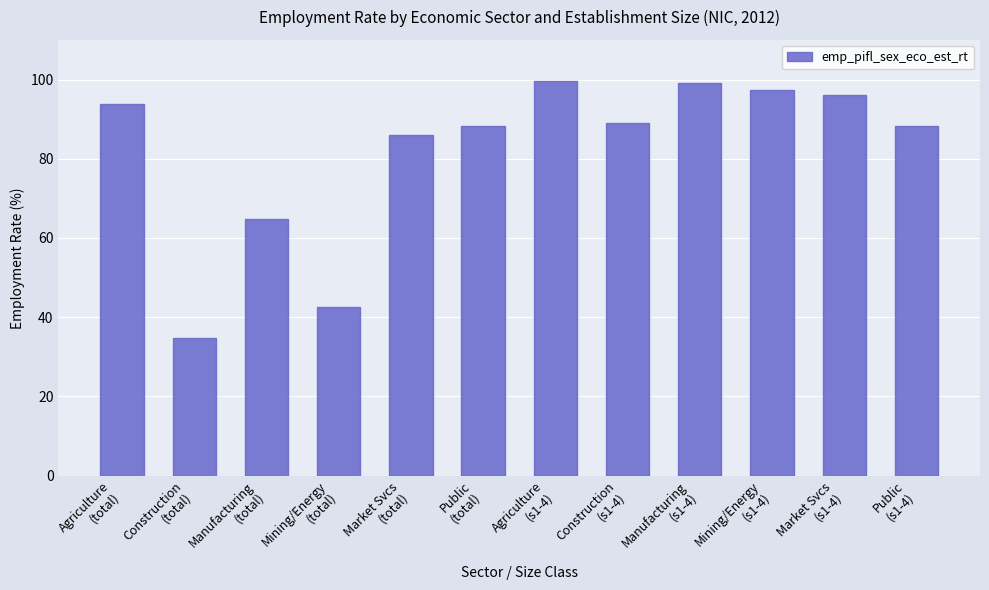

Is it true that the value at Market Svcs
(s1-4) is 96.1?

True